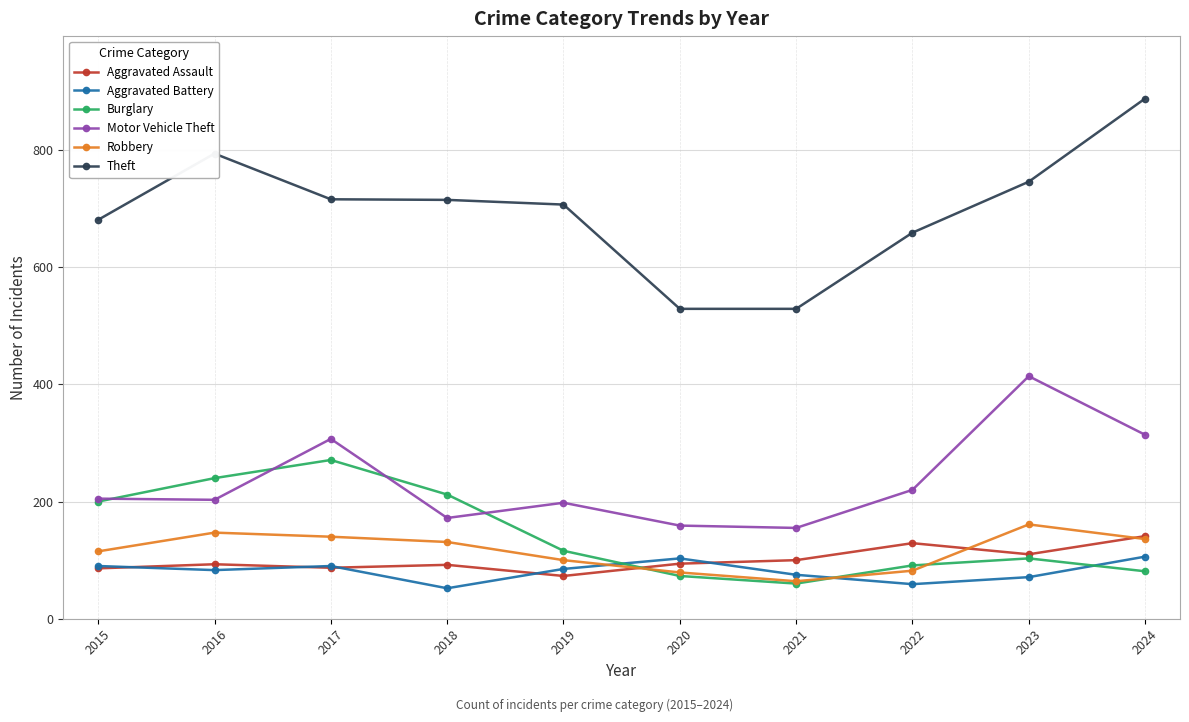

What is the difference between the maximum and second lowest values in the Robbery series?

82